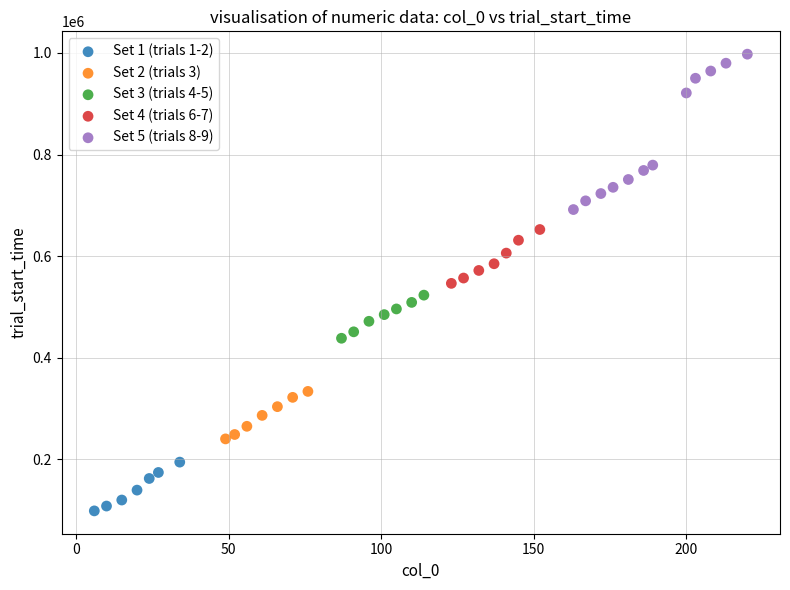

Which series contains the highest Y value?

Set 5 (trials 8-9)